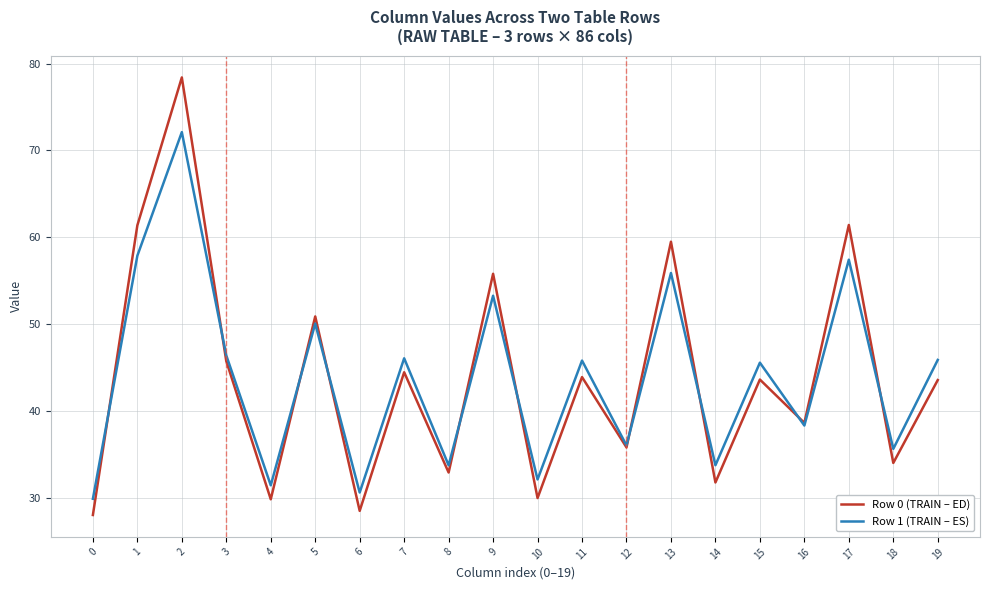

Where is the first local minimum for Row 0 (TRAIN – ED)?

4